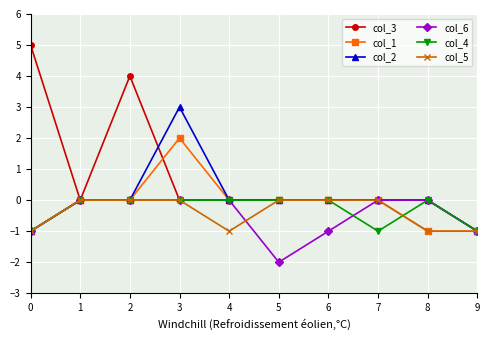

What is the maximum value shown in the chart?

5